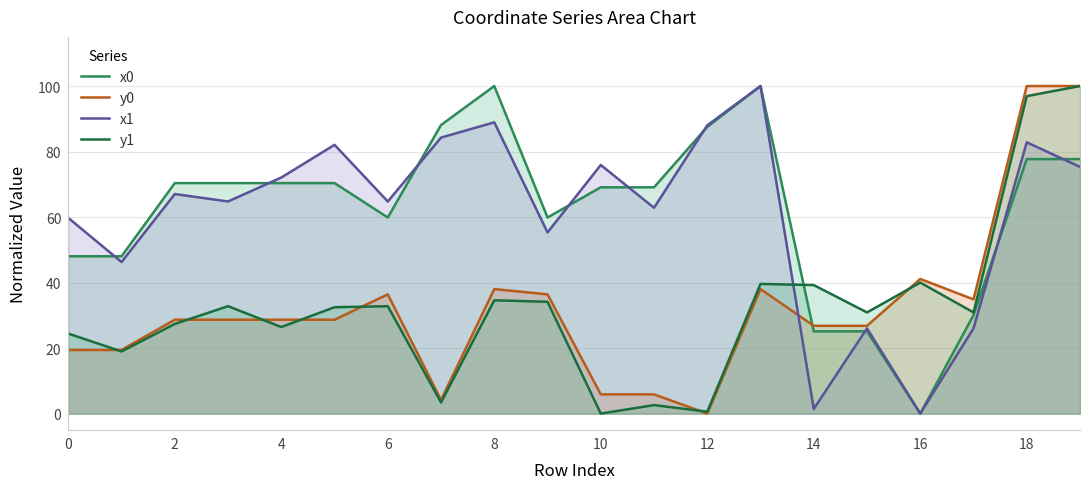

What are all the series names shown in the legend?

x0, y0, x1, y1